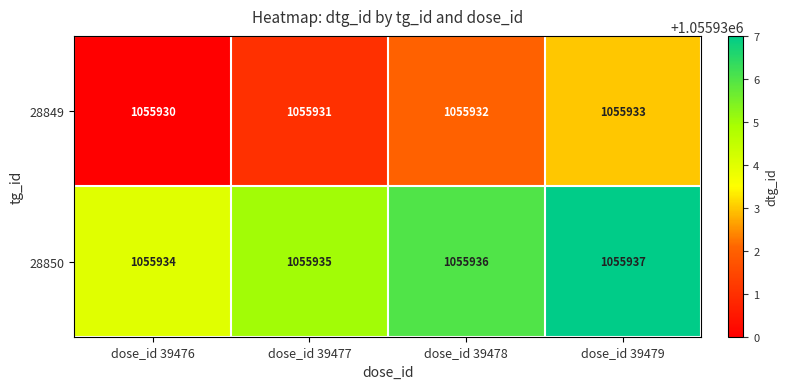

The value of 28850 at dose_id 39476 is 1055934. True or false?

True